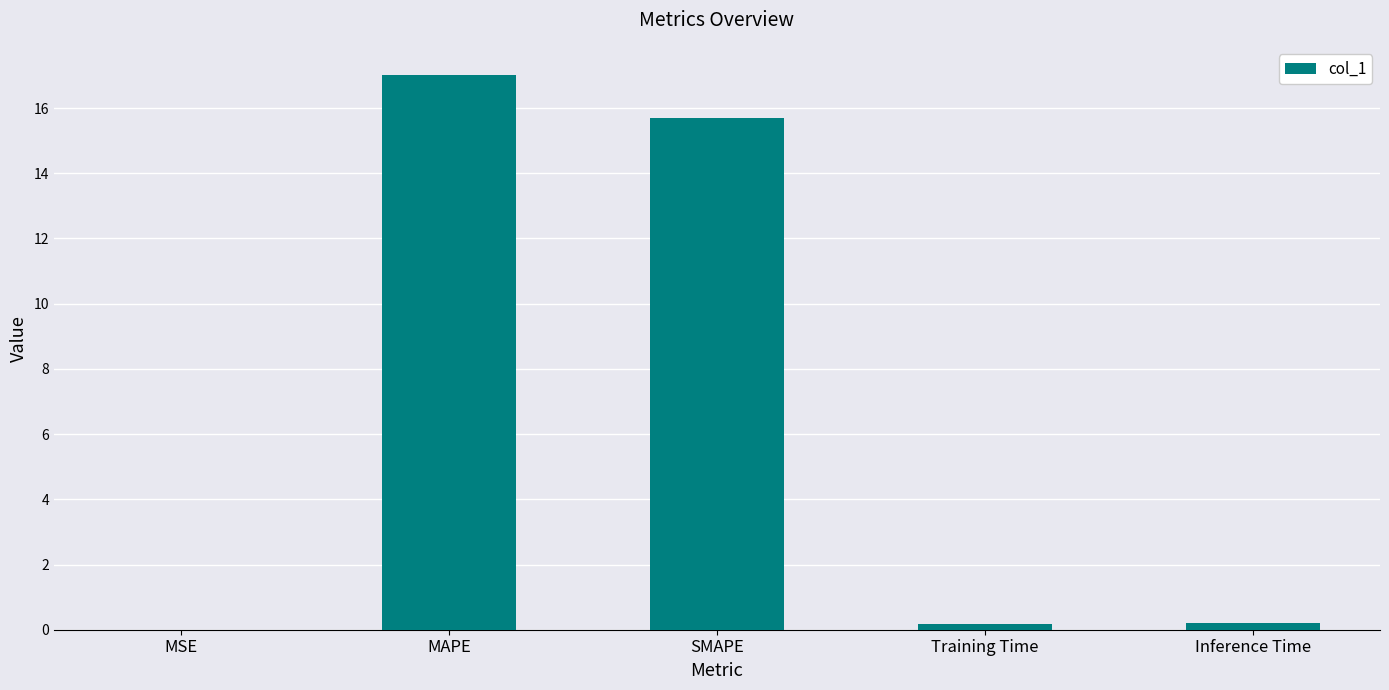

How many data points does each series have?

5